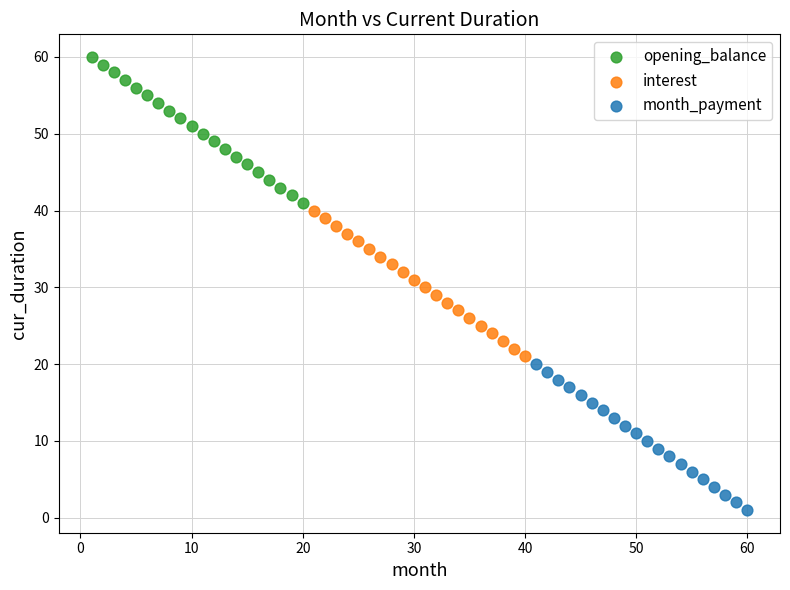

What are all the series names shown in the legend?

opening_balance, interest, month_payment